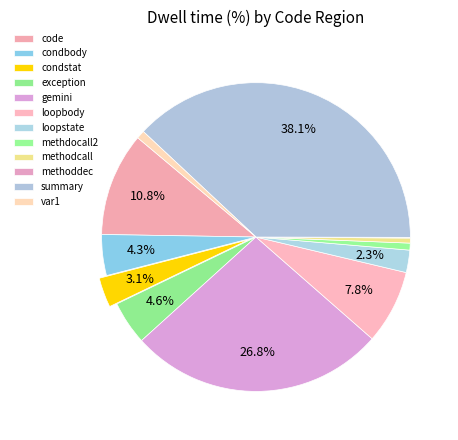

What portion of the pie excludes loopstate?

97.7%